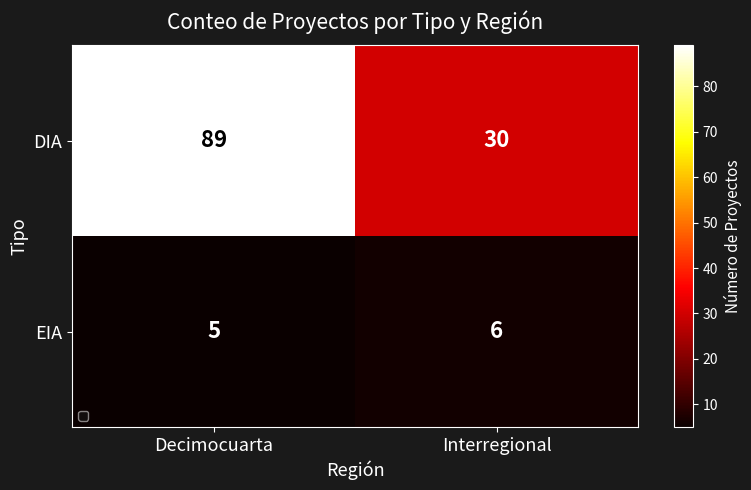

True or false: EIA has a value of 6 at Interregional.

True